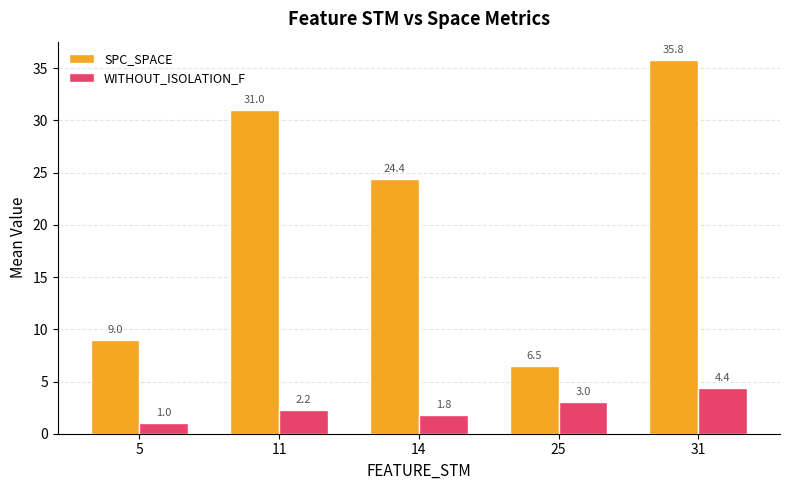

Which series has the largest total across all categories?

SPC_SPACE